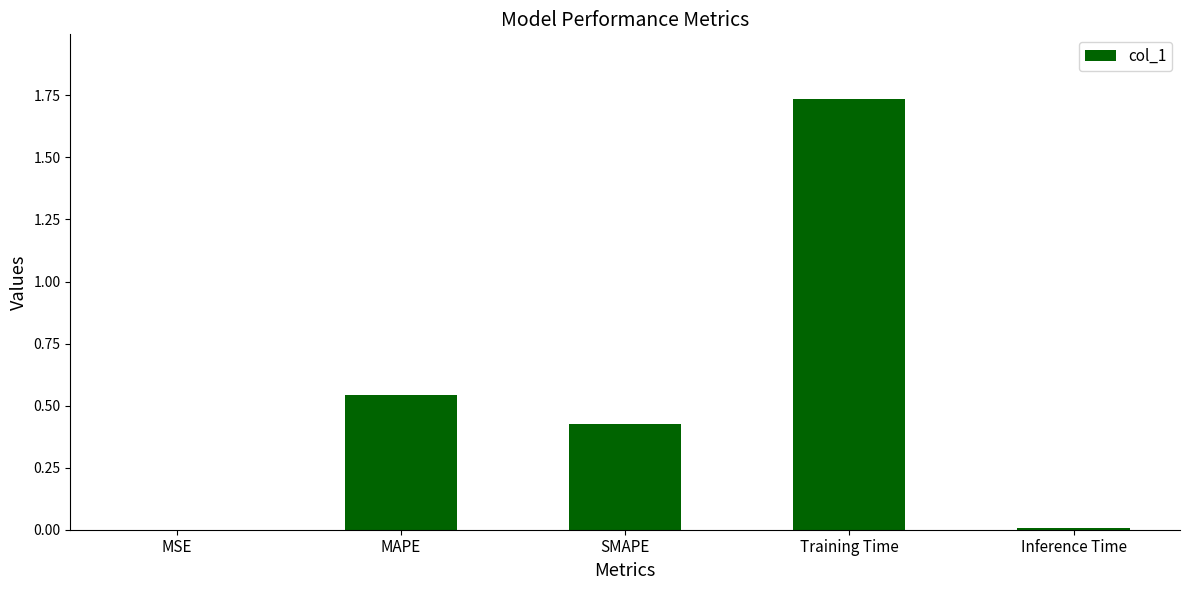

Count the number of data series in this chart.

1